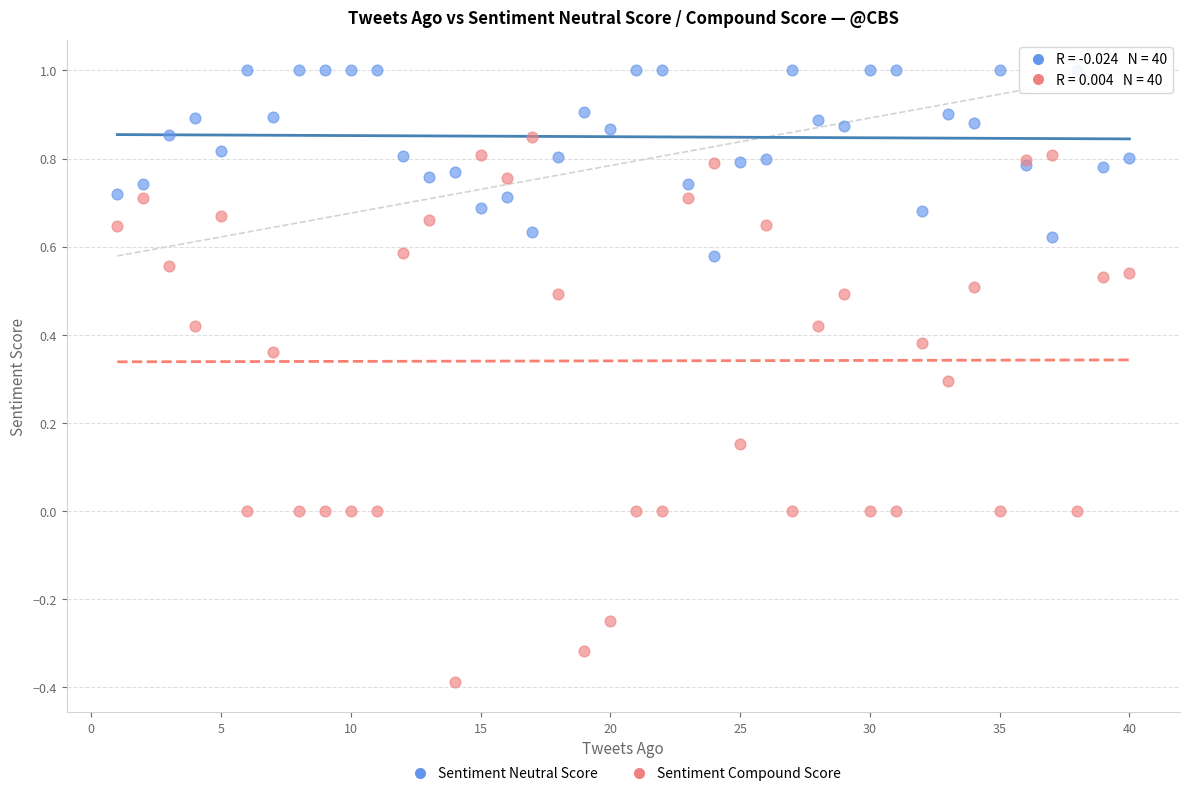

What are all the series names shown in the legend?

Sentiment Neutral Score, Sentiment Compound Score